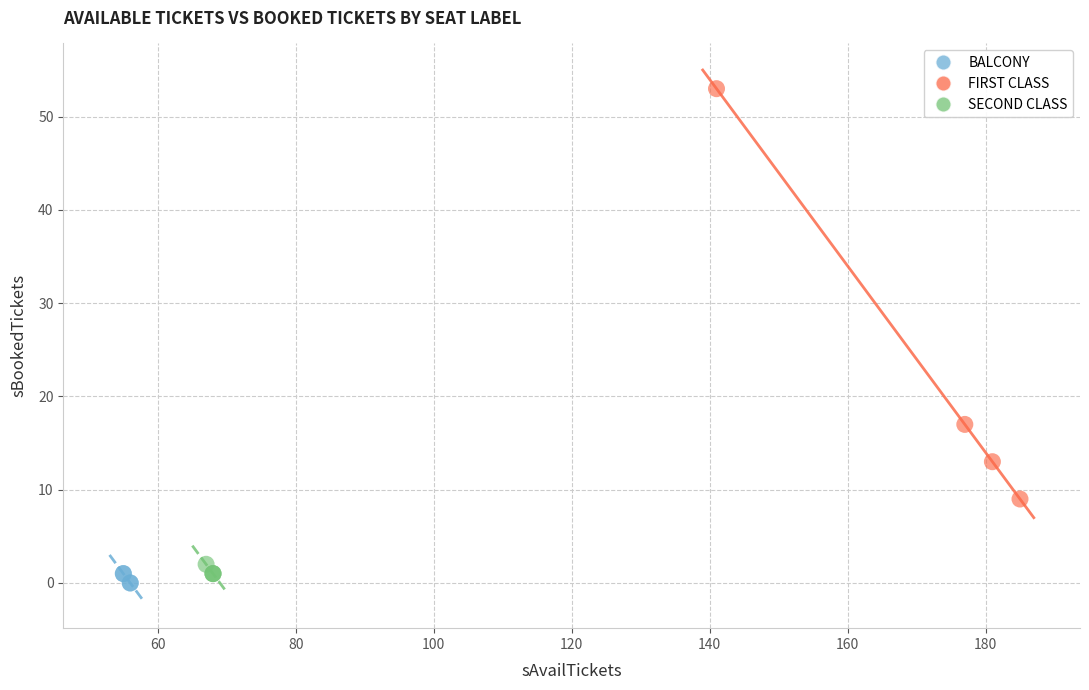

Which series has the widest spread of Y values?

FIRST CLASS